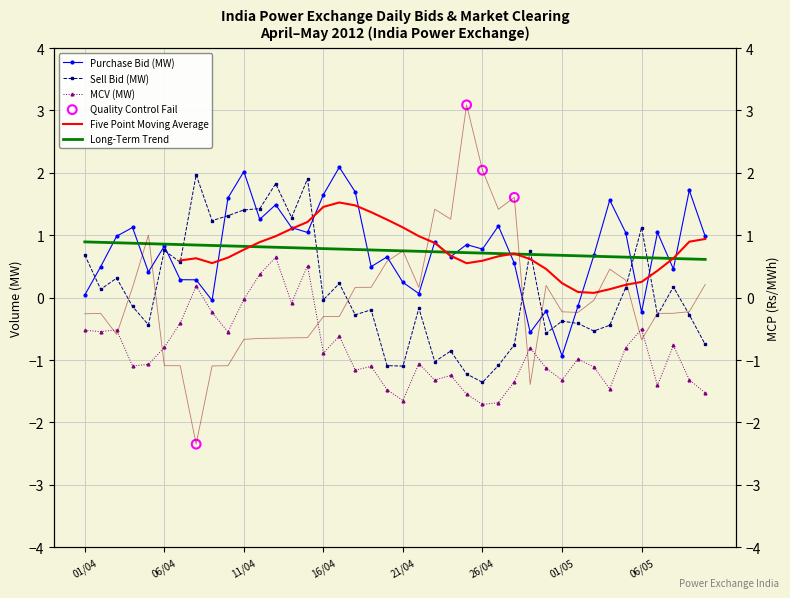

At which category is the sum across all series the highest?

13/04/2012